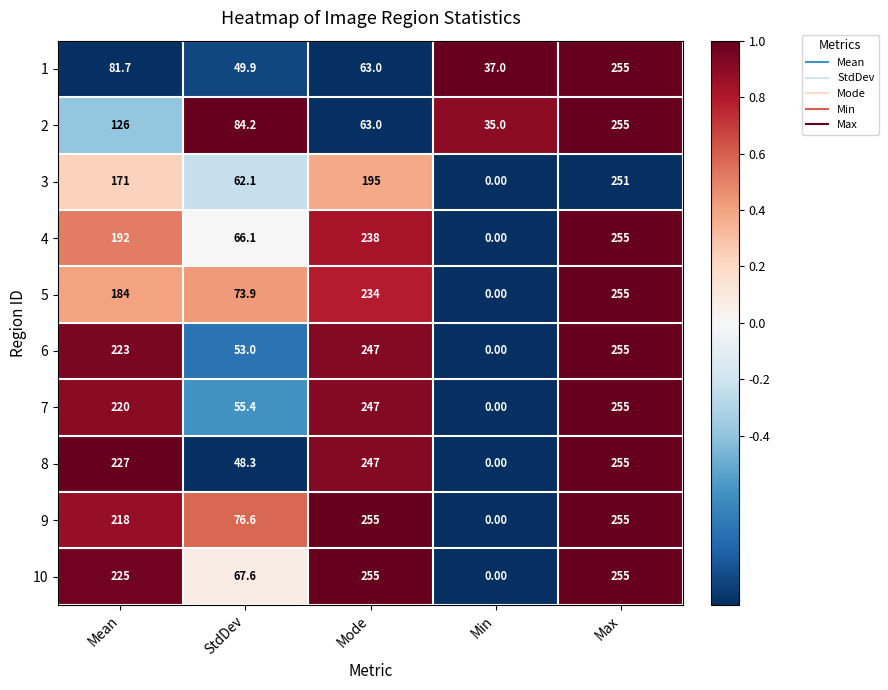

How many distinct data groups are displayed?

10